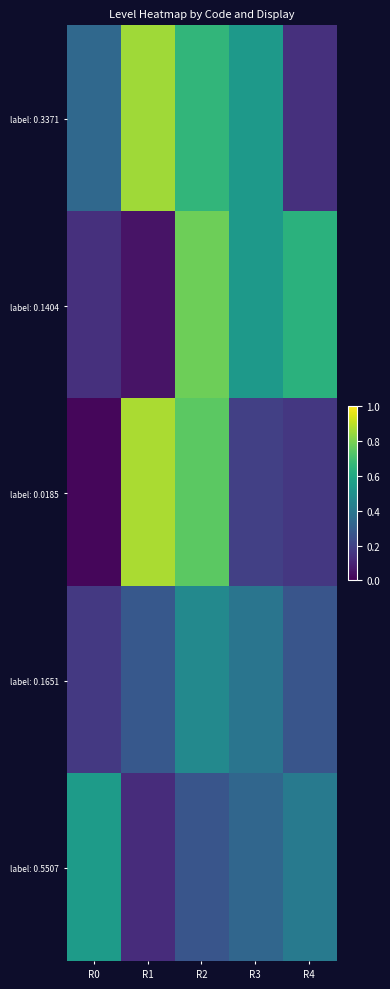

What is the spread (max minus min) of values at R2?

0.5